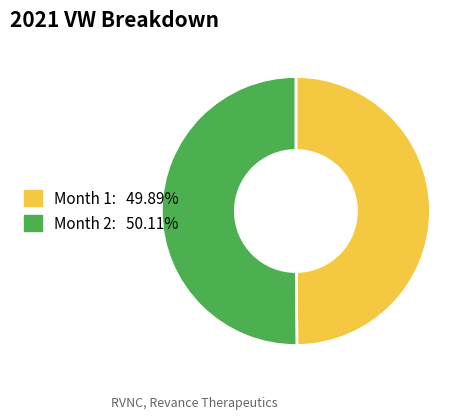

Do Month 1 and Month 2 together represent more than half of the pie?

Yes